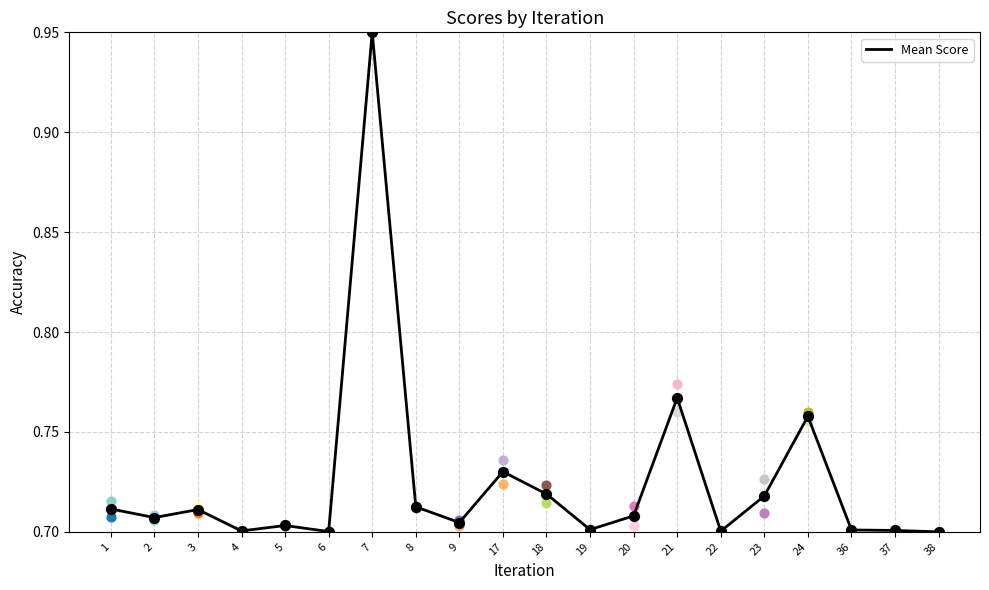

Which has a higher value, 37 or 18?

18